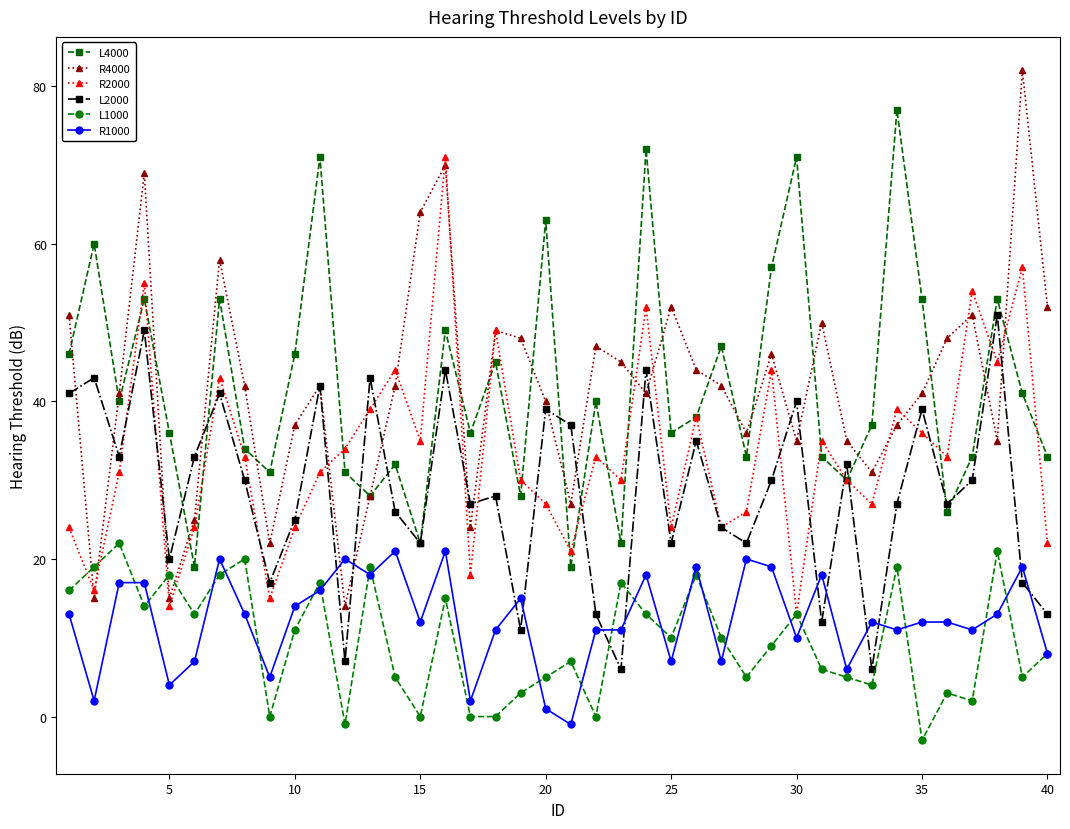

What is the minimum value for L4000?

19